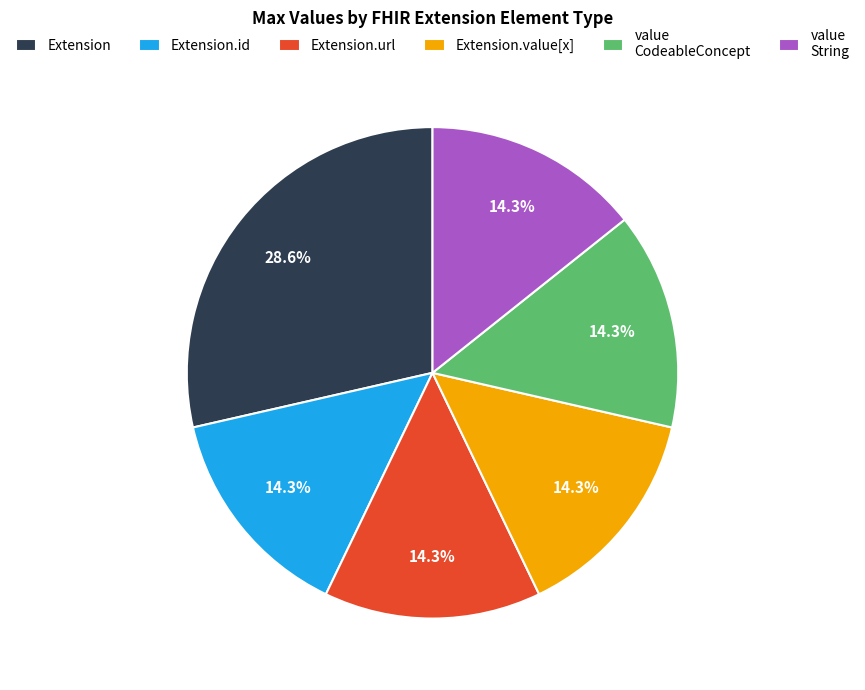

Which slice is the largest?

Extension